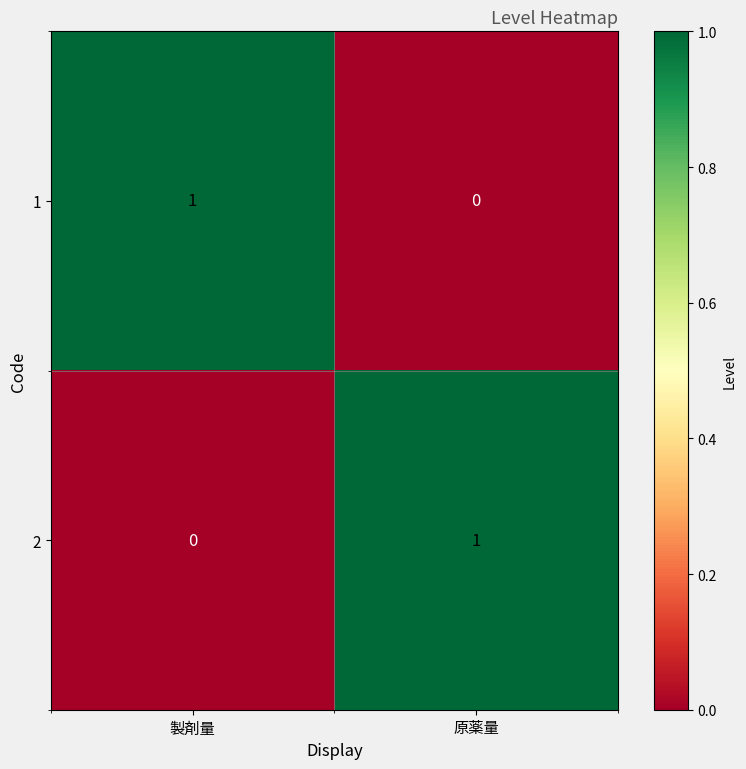

Where is 2 nearest to the value 0?

製剤量